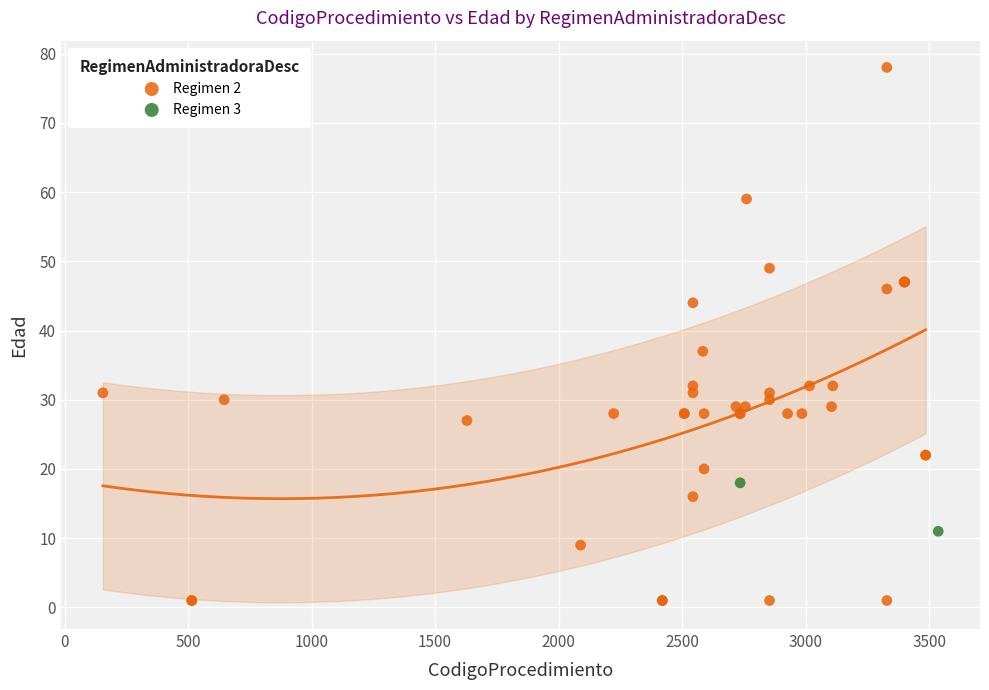

What are all the series names shown in the legend?

Regimen 2, Regimen 3